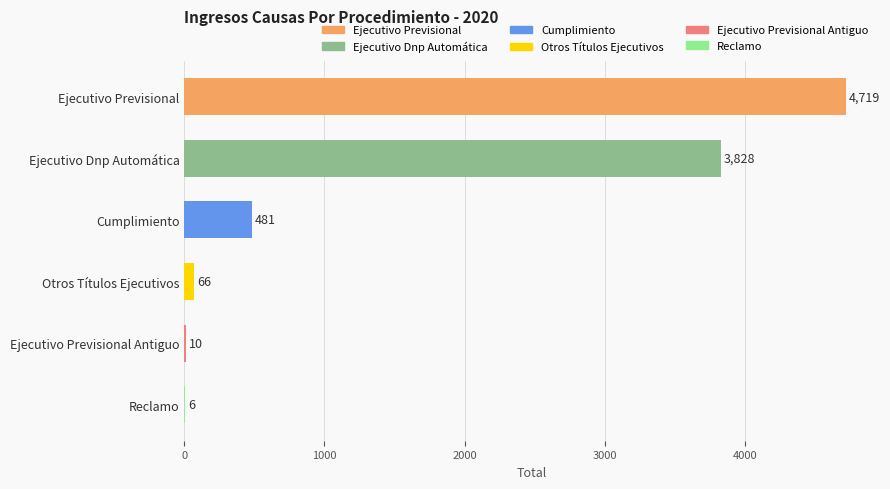

Are the bars grouped side by side (vs. stacked)?

No